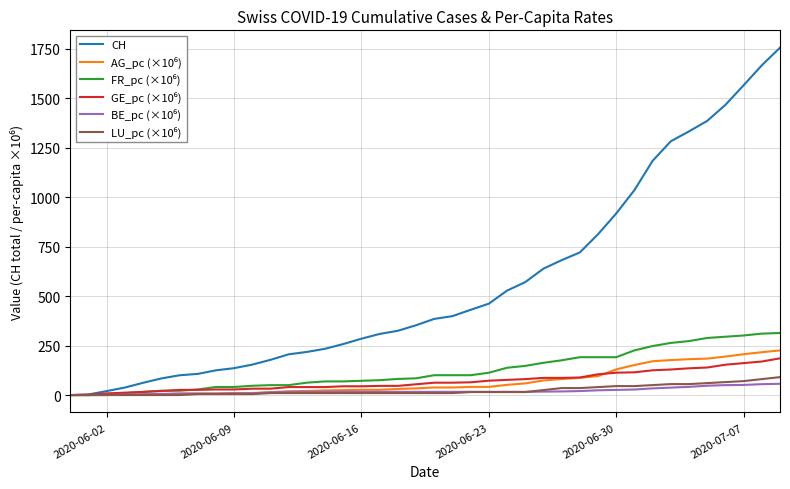

What is the greatest value displayed?

1756.0